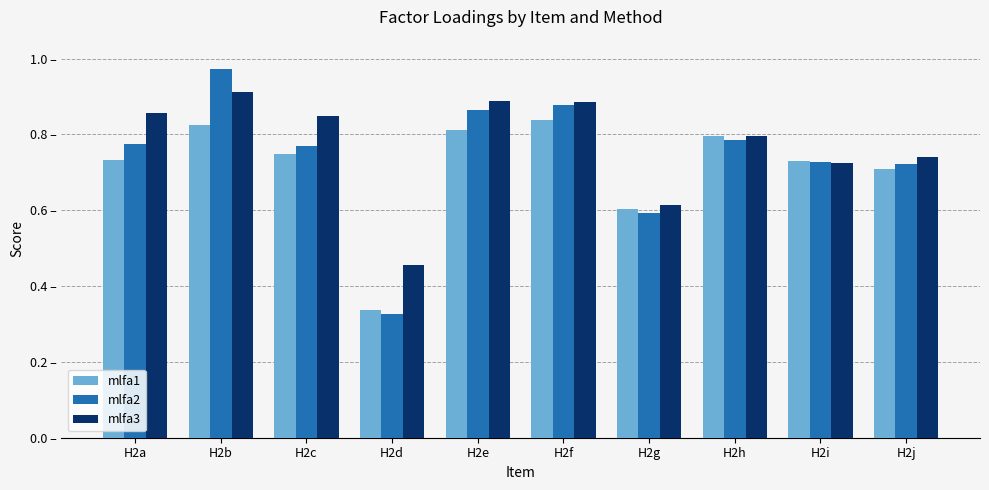

At which category is the sum across all series the highest?

H2b